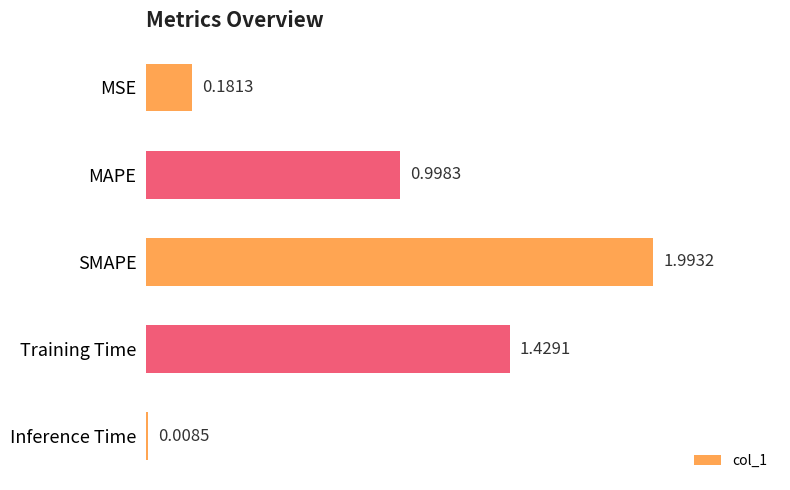

What is the difference between the values at SMAPE and MSE?

1.8